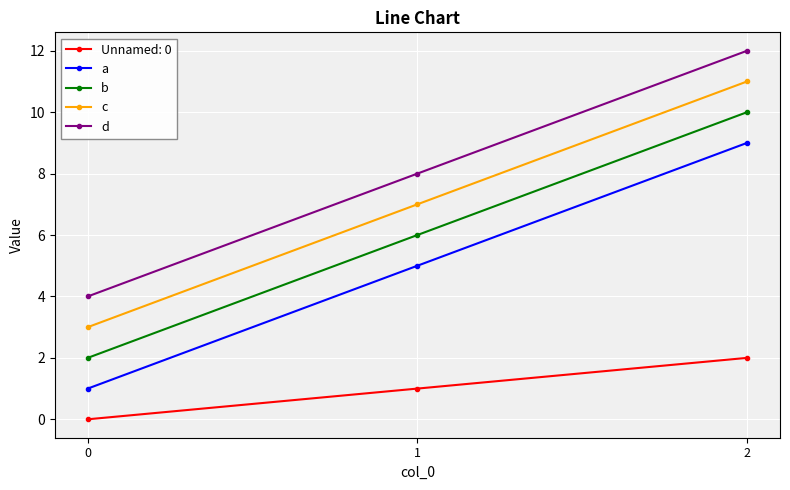

Count the c values in the range 3 to 11.

3